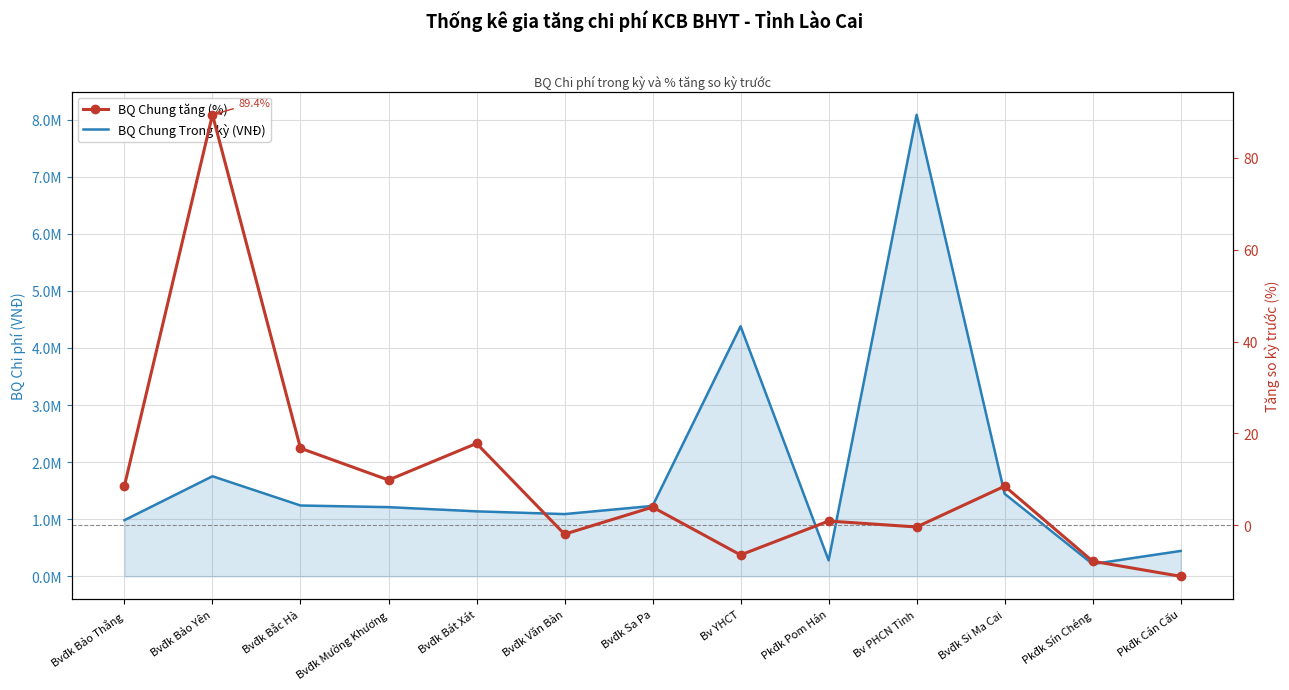

Which series has the largest total across all categories?

BQ Chung Trong kỳ (VNĐ)